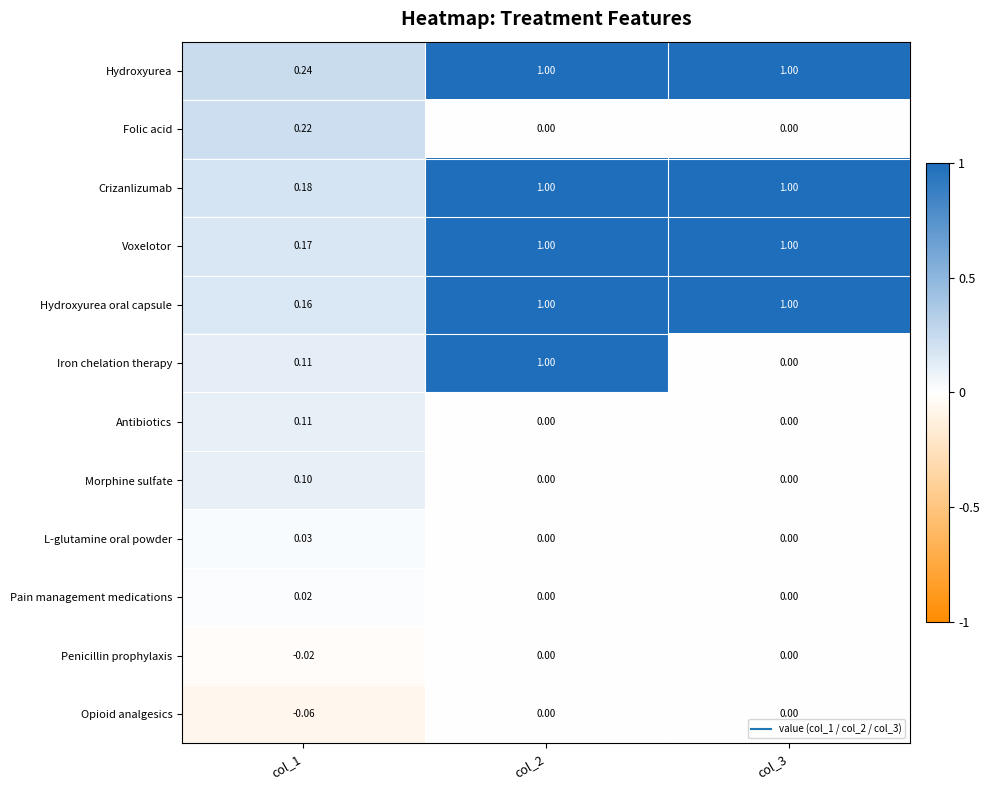

Which series changed the most between col_2 and col_3?

Iron chelation therapy